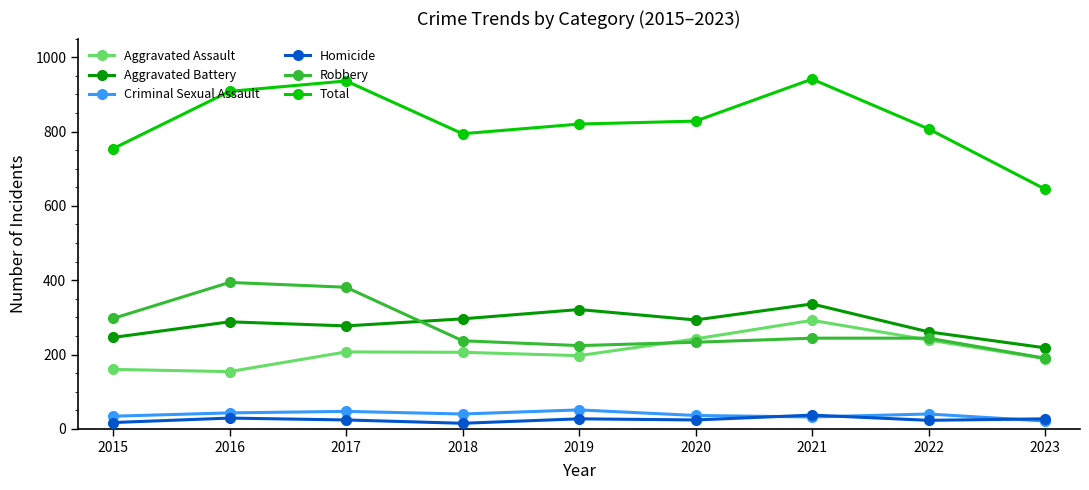

The Aggravated Battery series shows 375 at 2022. True or false?

False